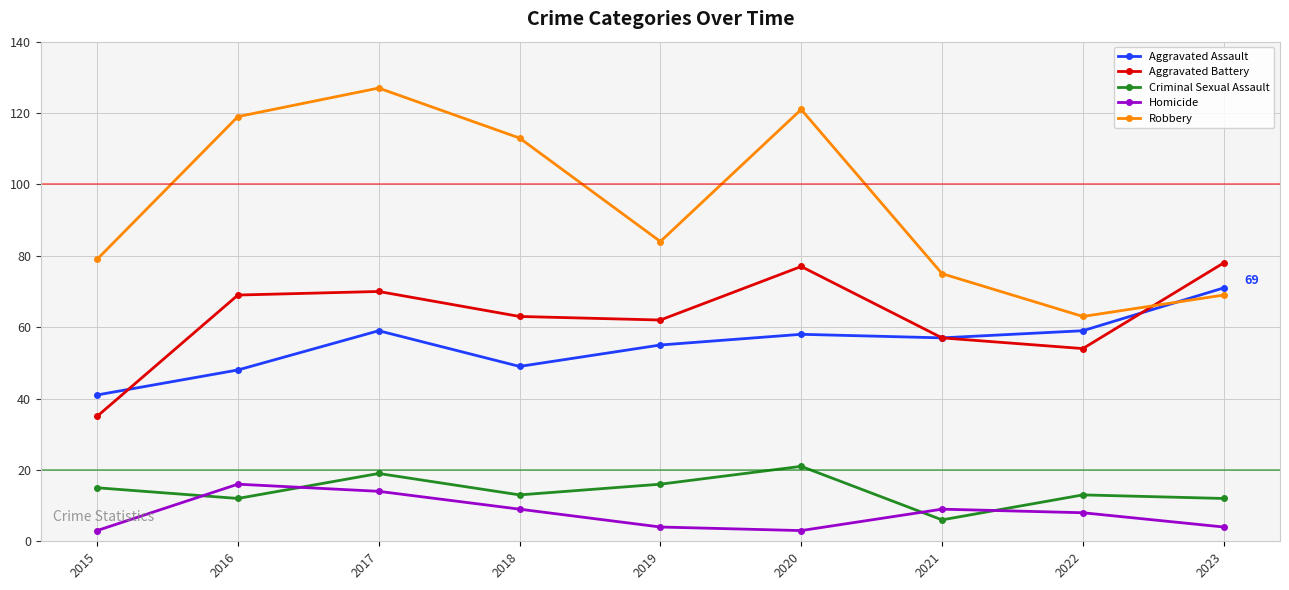

Reading right to left, list all the values displayed in this chart.

Aggravated Assault: 2023=71	2022=59	2021=57	2020=58	2019=55	2018=49	2017=59	2016=48	2015=41
Aggravated Battery: 2023=78	2022=54	2021=57	2020=77	2019=62	2018=63	2017=70	2016=69	2015=35
Criminal Sexual Assault: 2023=12	2022=13	2021=6	2020=21	2019=16	2018=13	2017=19	2016=12	2015=15
Homicide: 2023=4	2022=8	2021=9	2020=3	2019=4	2018=9	2017=14	2016=16	2015=3
Robbery: 2023=69	2022=63	2021=75	2020=121	2019=84	2018=113	2017=127	2016=119	2015=79